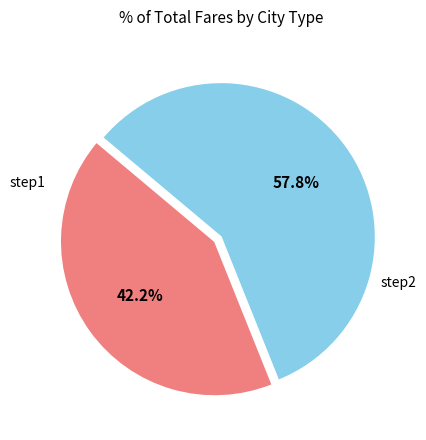

Which category accounts for the majority?

step2